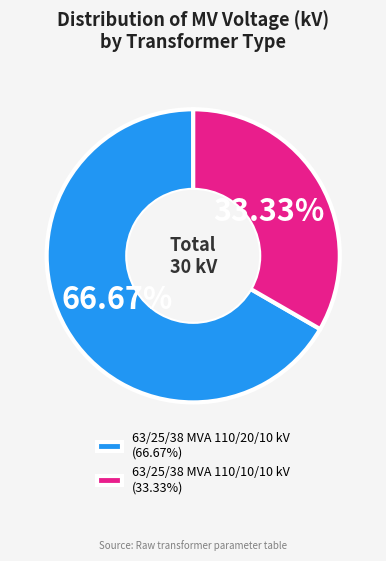

The 63/25/38 MVA 110/10/10 kV slice represents 45% of the pie. True or false?

False